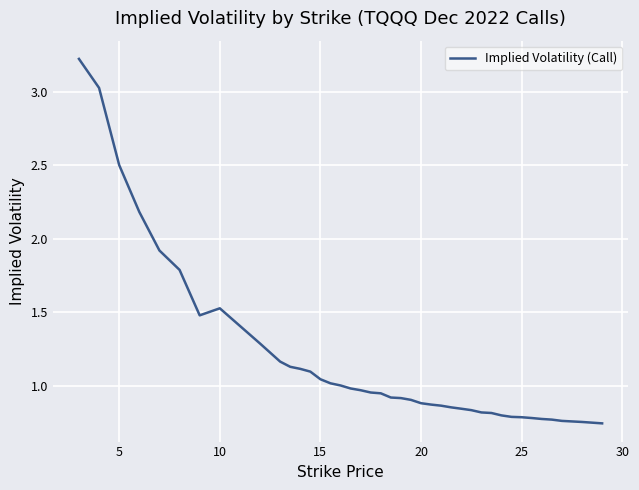

What is the maximum value shown in the chart?

3.2